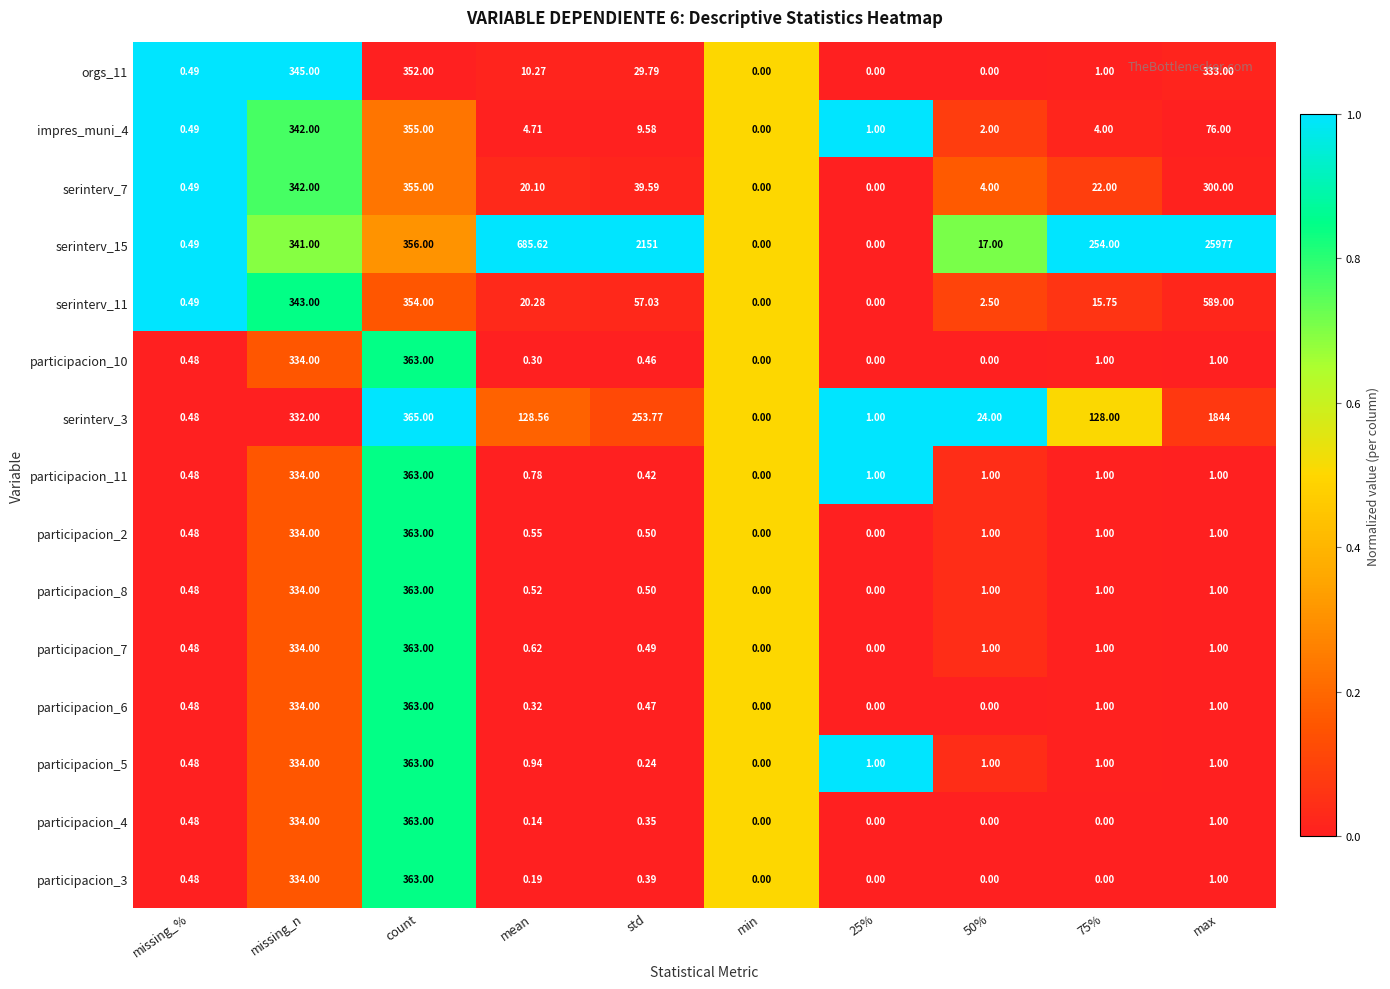

Is the value of orgs_11 at max greater than the value of serinterv_15 at std?

No